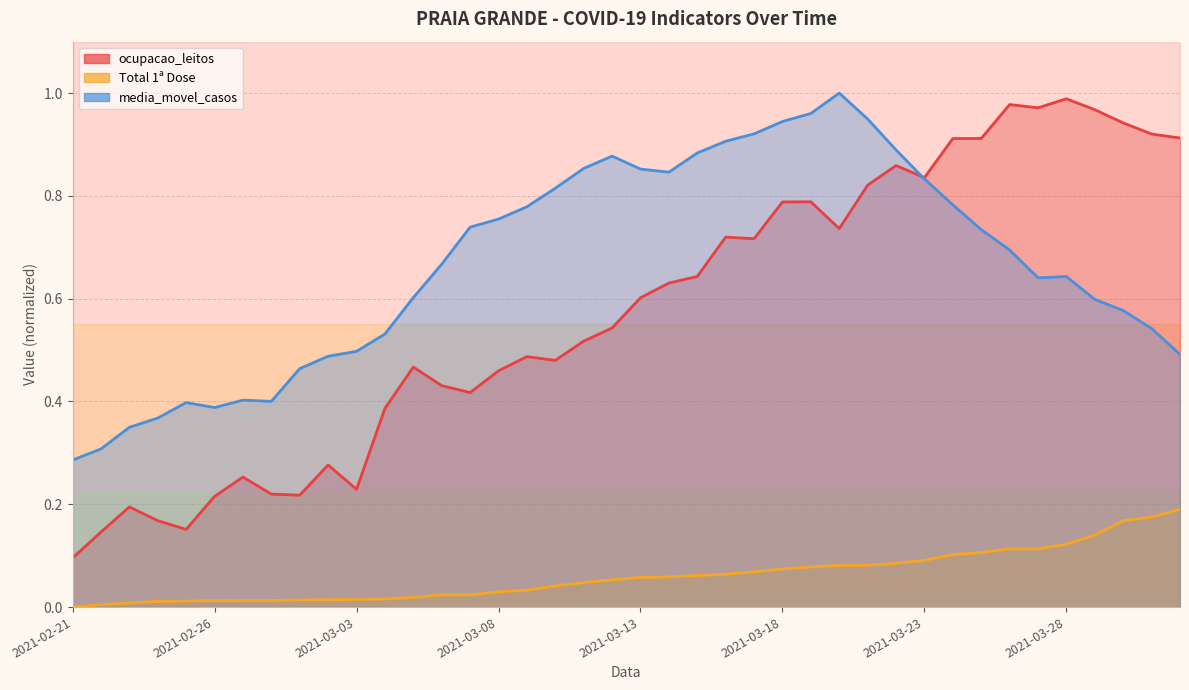

Which series ends up on top after the final intersection of media_movel_casos and ocupacao_leitos?

ocupacao_leitos